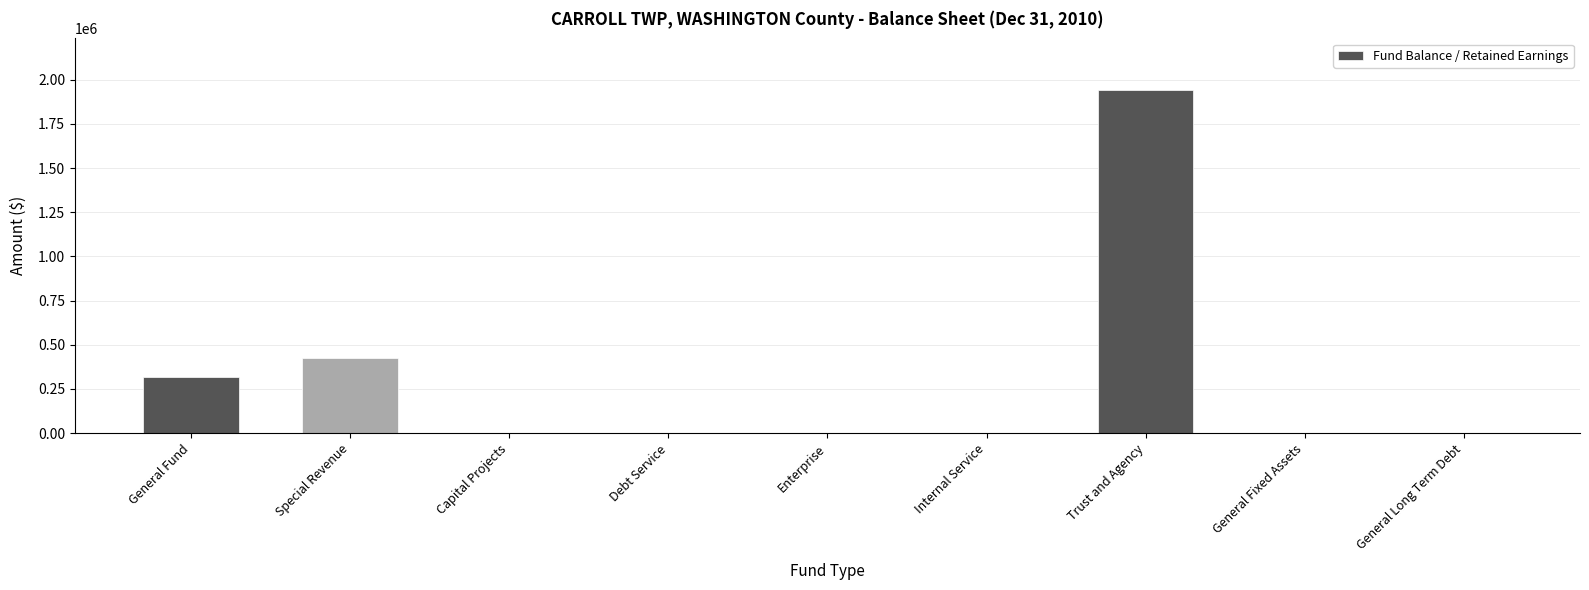

The chart shows a value of -809967 at Internal Service. True or false?

False